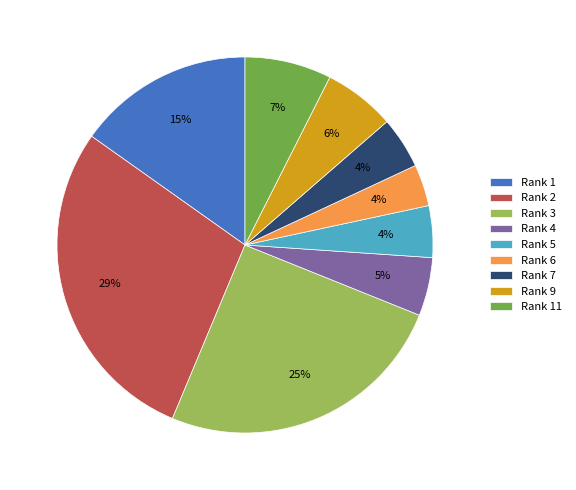

What is the largest slice in the pie chart?

Rank 2